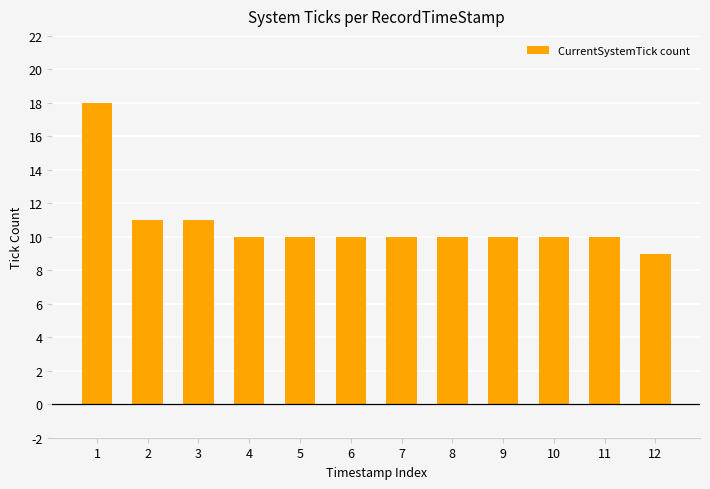

What is the smallest value displayed?

9